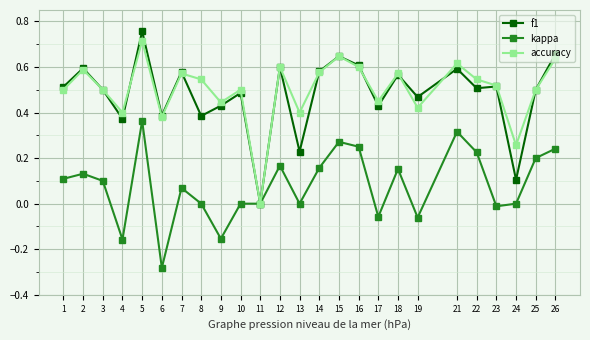

True or false: accuracy has more than 2 interior local peaks.

True